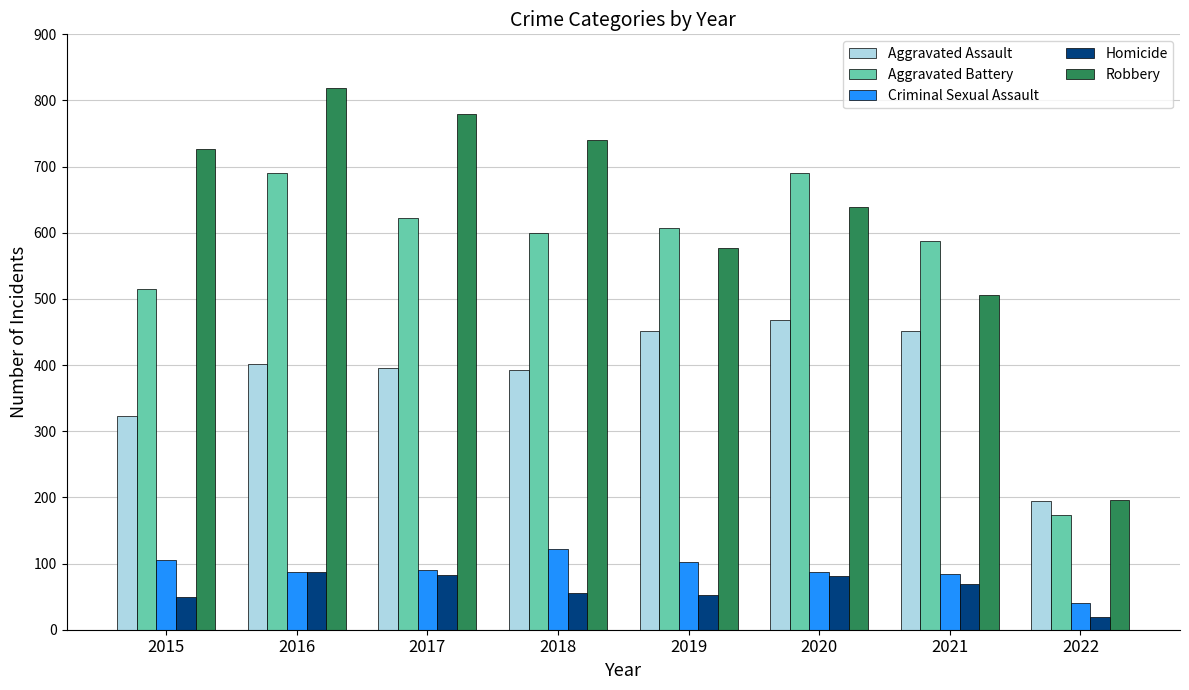

What is the value of the Aggravated Assault bar at the 8th from the left?

194